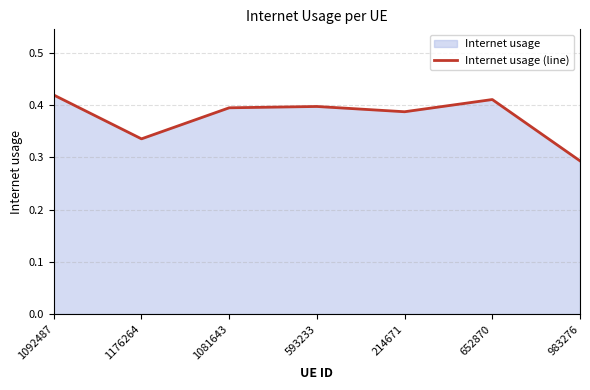

Reading right to left, what are all the values shown in this chart?

983276=0.3	652870=0.4	214671=0.4	593233=0.4	1081643=0.4	1176264=0.3	1092487=0.4